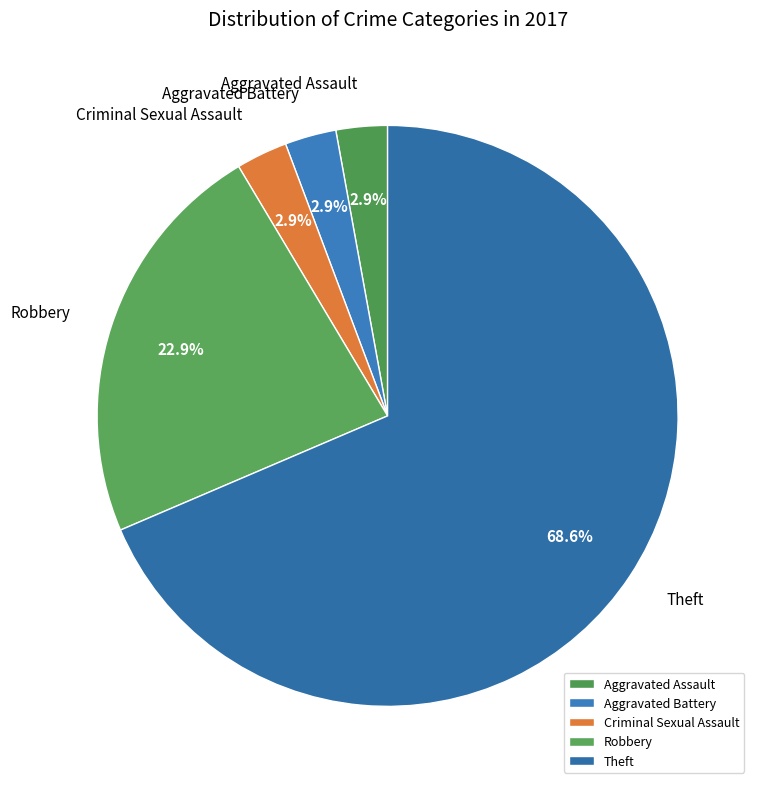

Between Robbery and Criminal Sexual Assault, which is larger?

Robbery